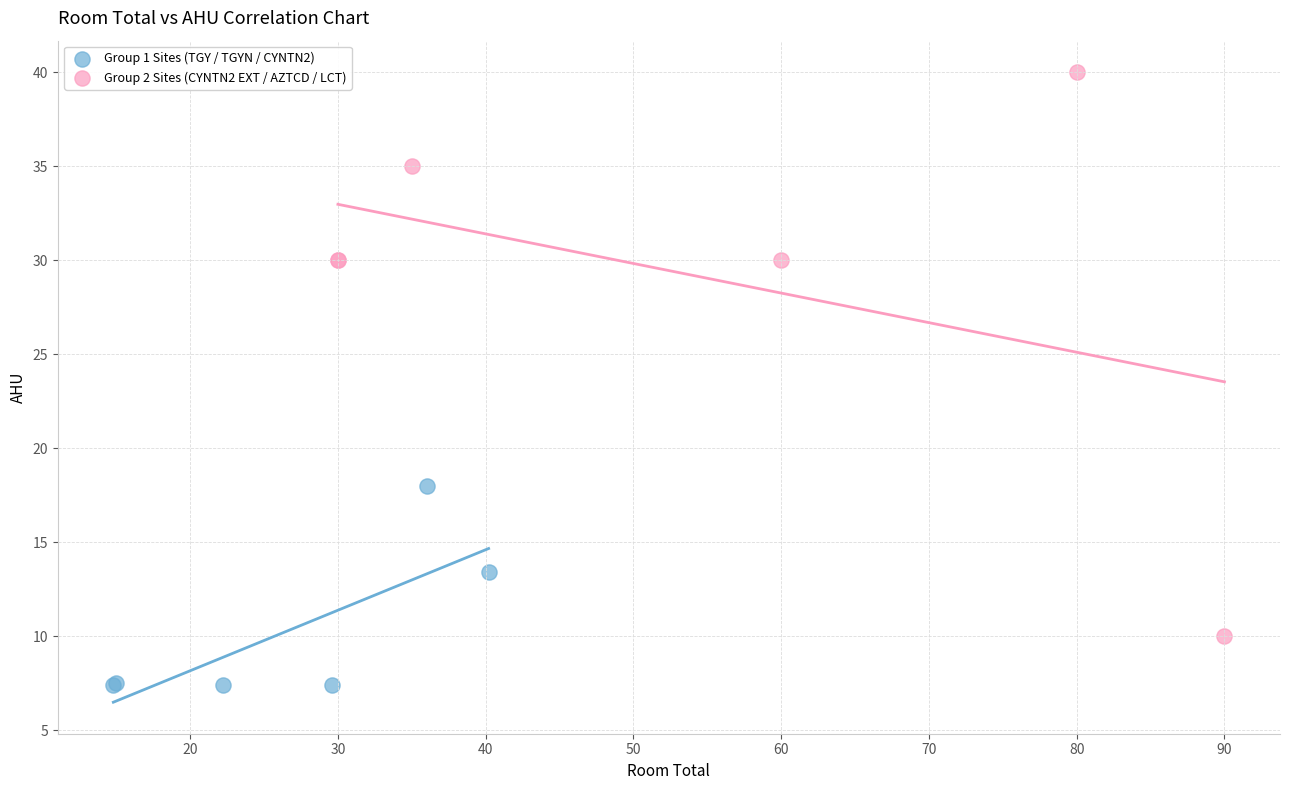

Which series has the widest spread of Y values?

Group 2 Sites (CYNTN2 EXT / AZTCD / LCT)